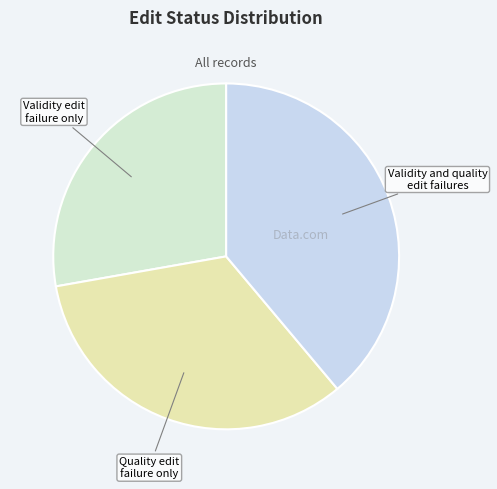

Which slice is the largest?

Validity and quality edit failures